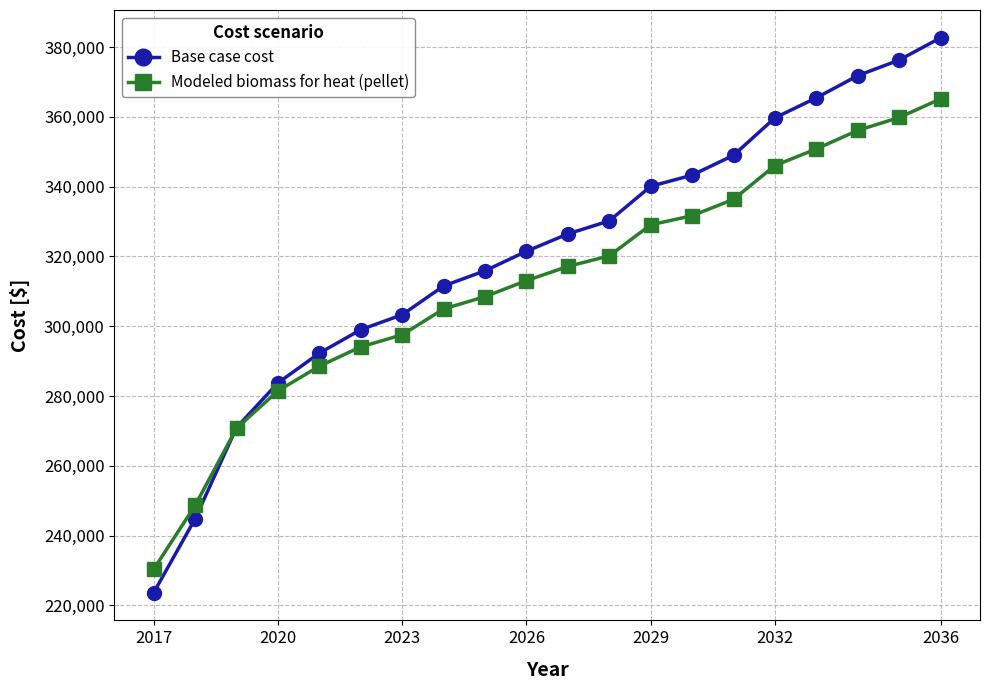

What is the value of the Base case cost point at the 11th from the left?

326470.5